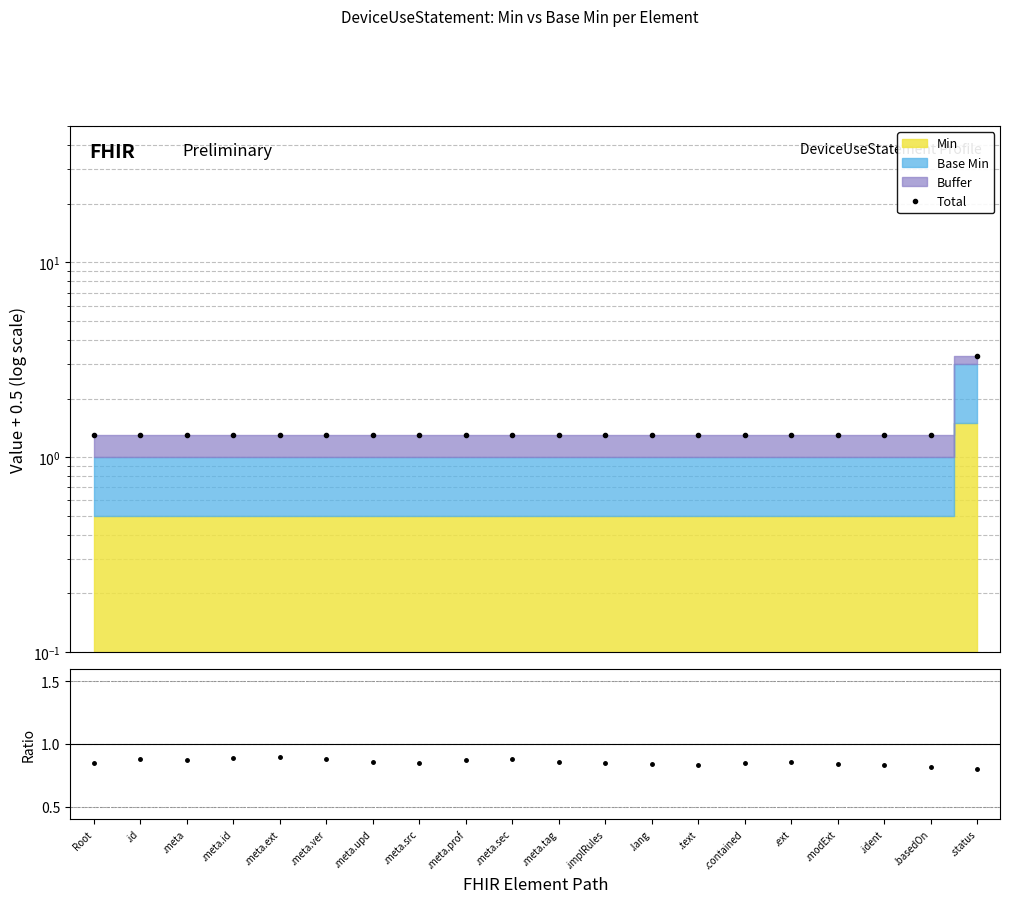

The Total series shows 1.3 at .lang. True or false?

True